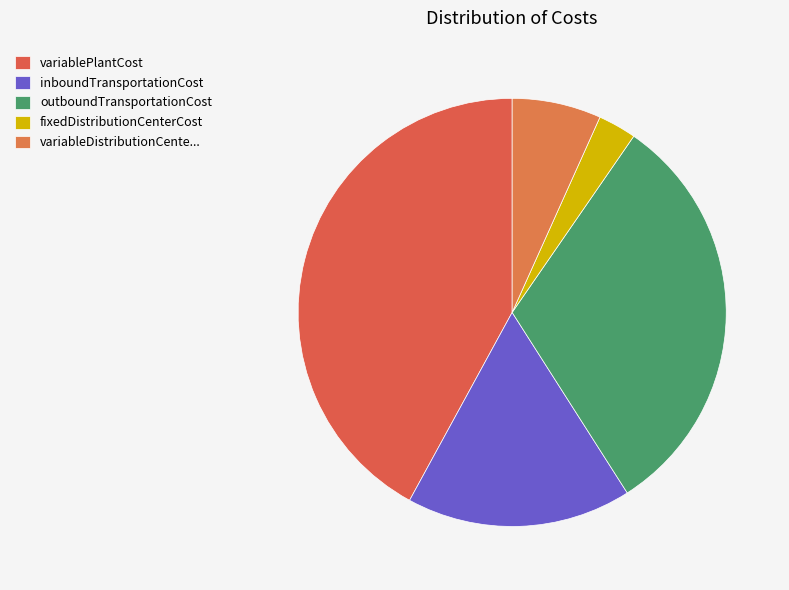

How many slices are in this pie chart?

5